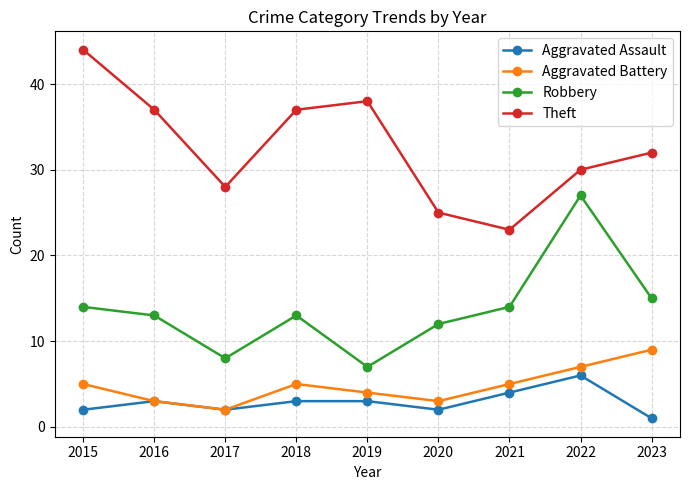

Is it true that Aggravated Assault equals 0 at 2015?

False